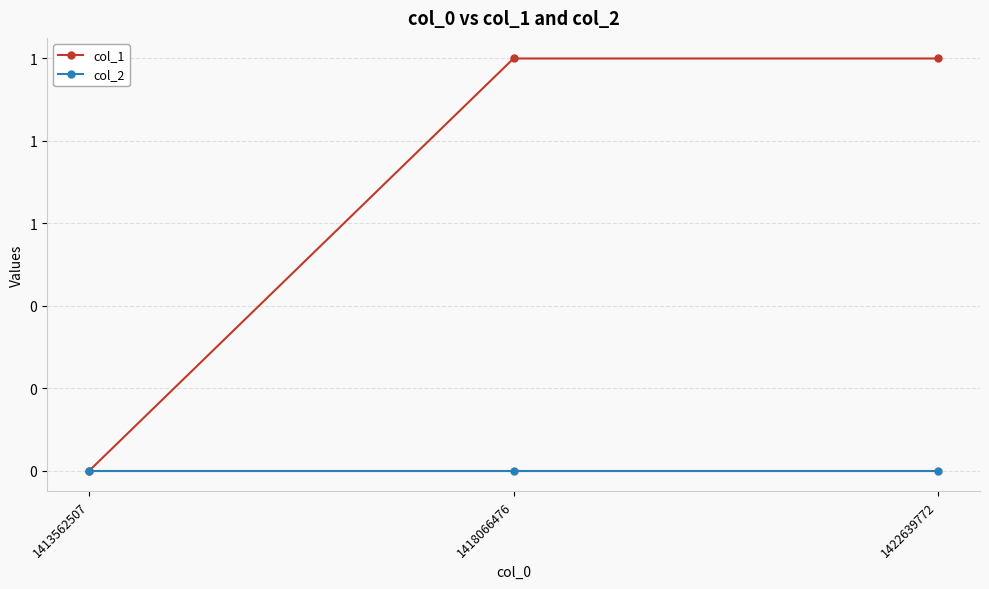

Reading left to right, list all the values displayed in this chart.

col_1: 0	1	1
col_2: 0	0	0